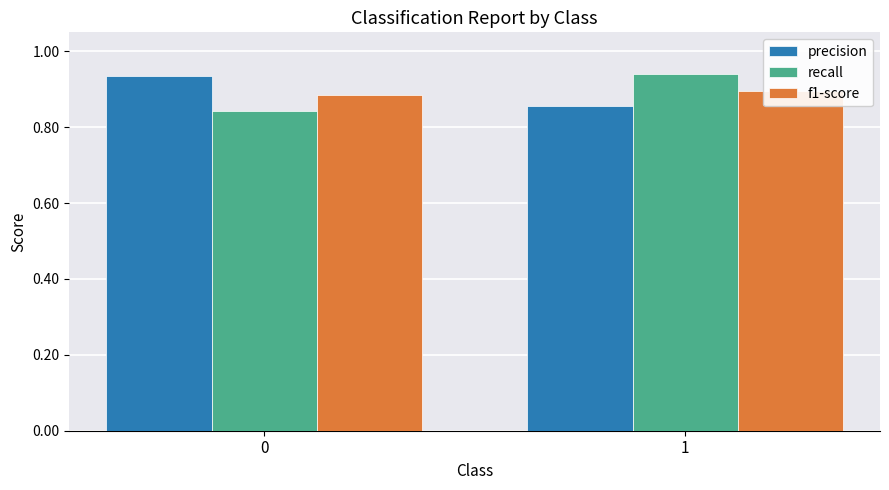

What is the total value across all series at 1?

2.7